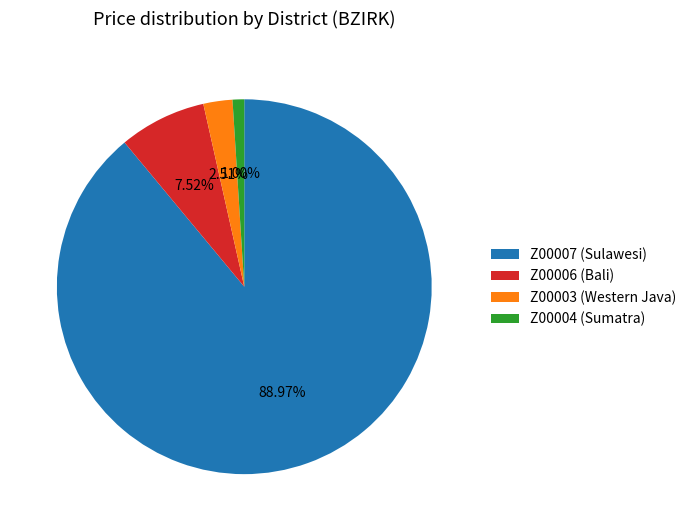

Is there any slice that represents more than half of the pie?

Yes